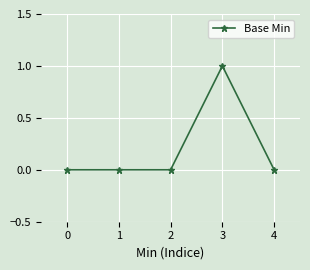

How many lines are shown in the chart?

1